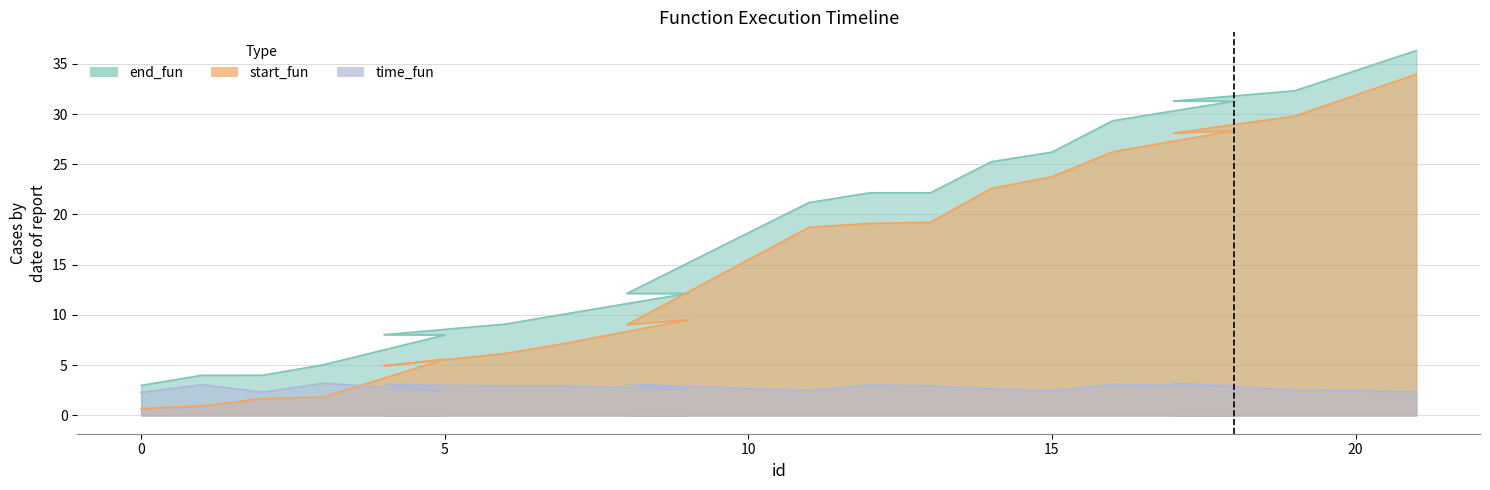

What is the sum of all end_fun values?

353.1